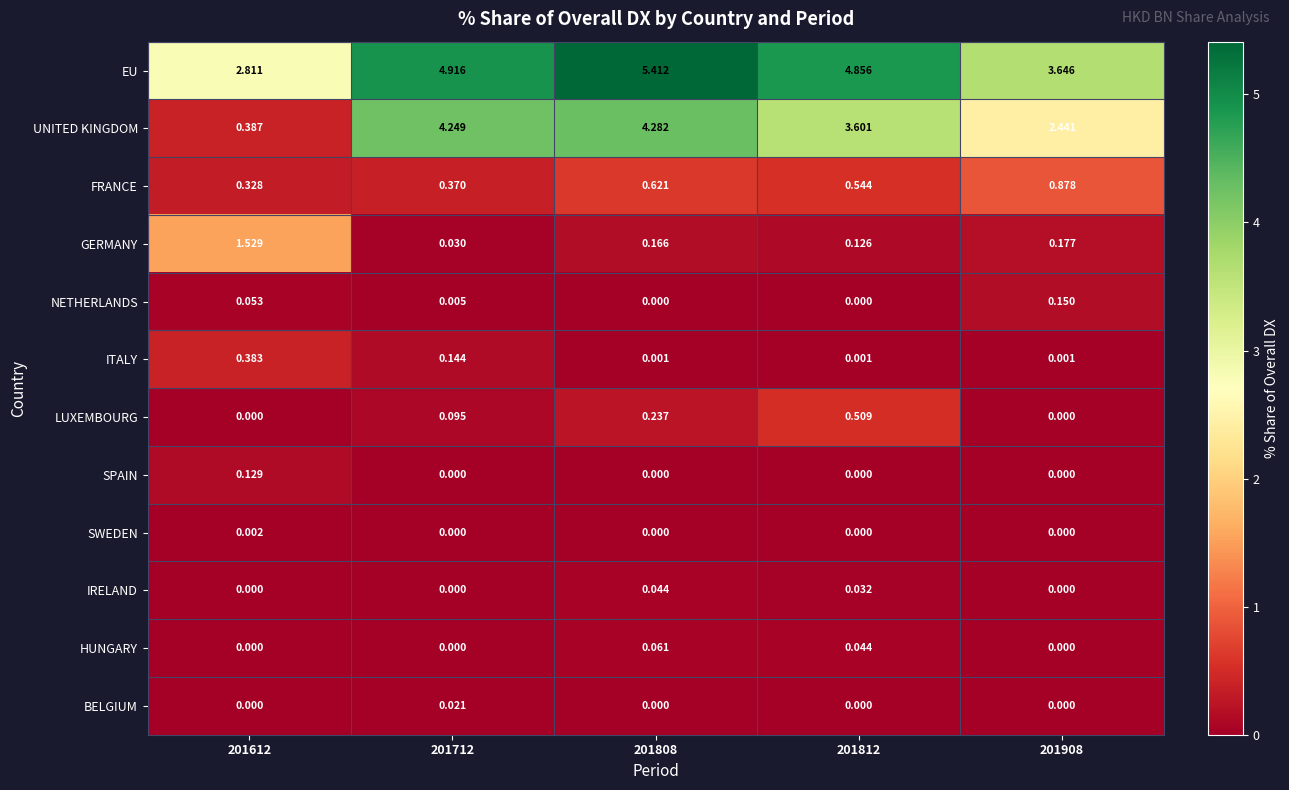

What is the difference between the highest and lowest values at 201612?

2.8